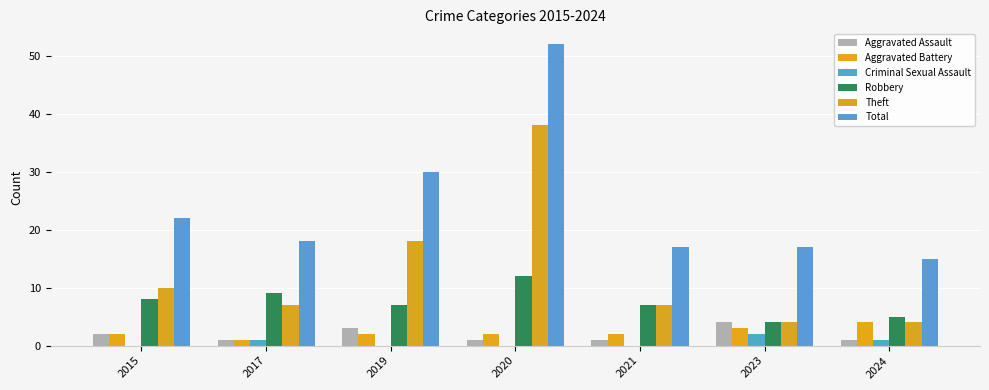

What is the value of the Criminal Sexual Assault bar at the 6th from the left?

2